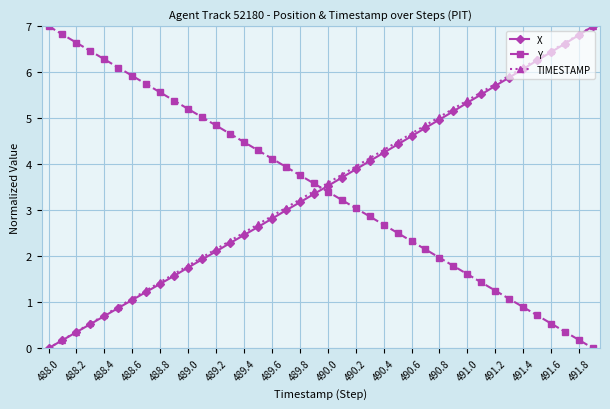

What is the highest value of the Y series?

7.0